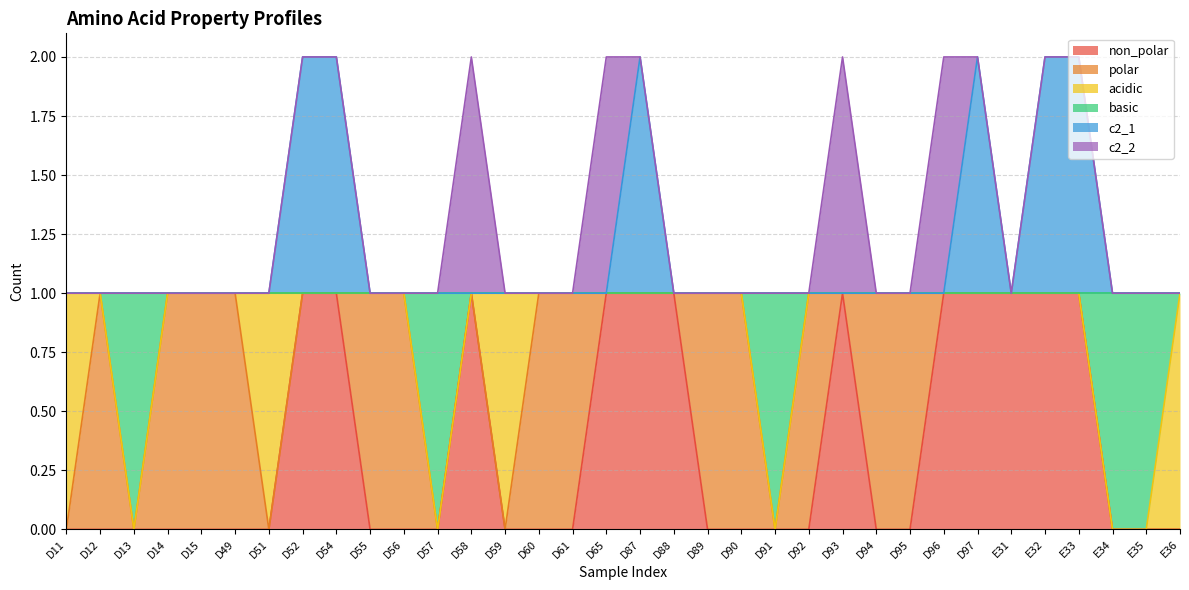

Does the chart display data point markers on the line(s)?

No